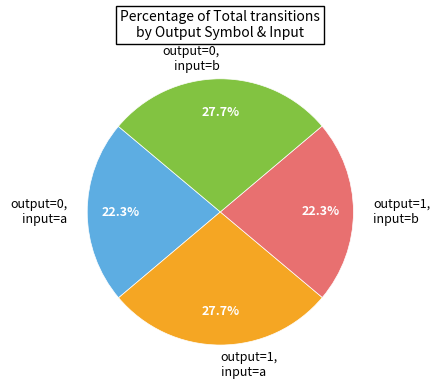

Combined, what portion of the pie is output=0, input=b and output=0, input=a?

50.0%